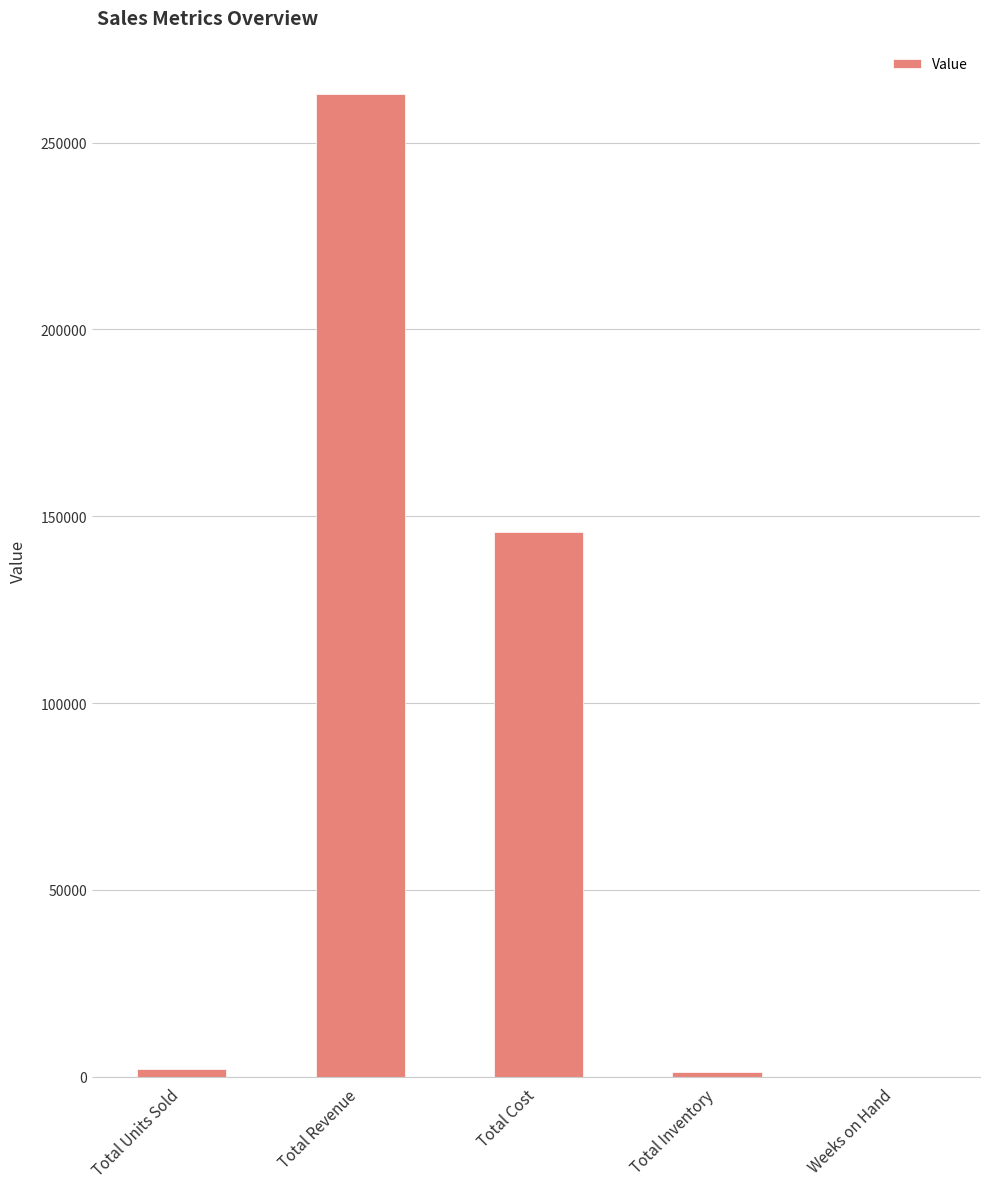

What is the maximum value shown in the chart?

262999.5